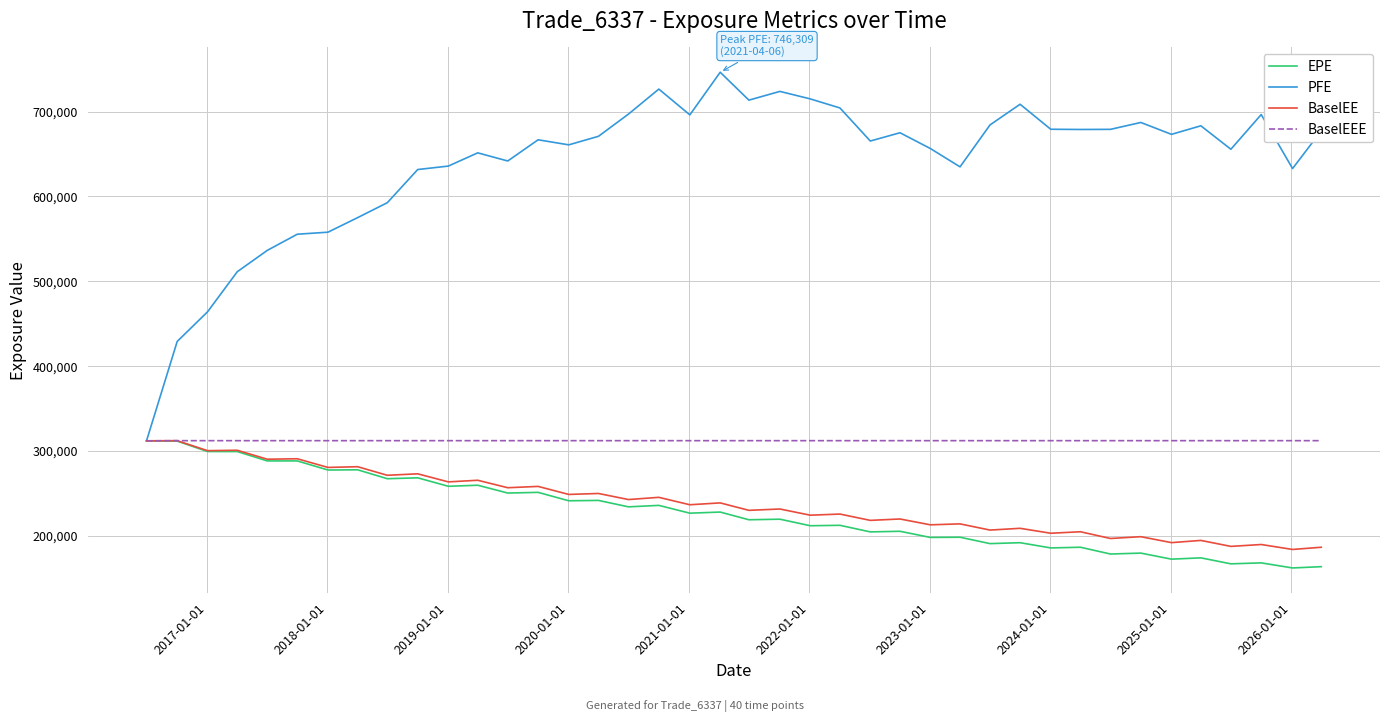

What is the maximum value shown in the chart?

746309